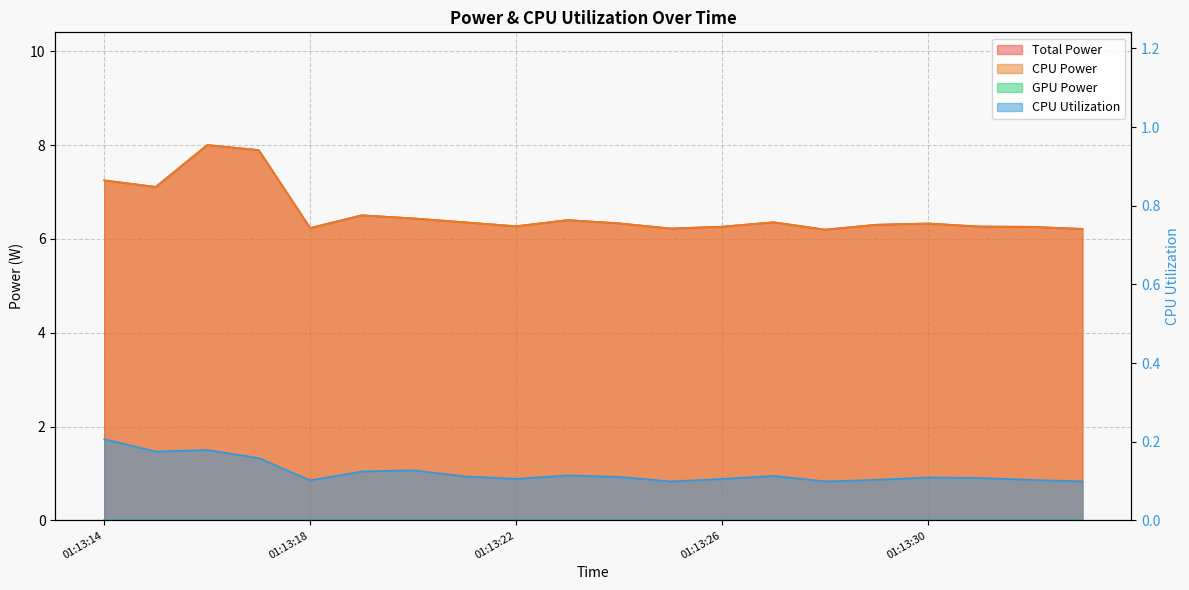

Reading left to right, what are all the values shown in this chart?

Total Power: 01:13:14=7.2	01:13:15=7.1	01:13:16=8.0	01:13:17=7.9	01:13:18=6.2	01:13:19=6.5	01:13:20=6.4	01:13:21=6.4	01:13:22=6.3	01:13:23=6.4	01:13:24=6.3	01:13:25=6.2	01:13:26=6.3	01:13:27=6.4	01:13:28=6.2	01:13:29=6.3	01:13:30=6.3	01:13:31=6.3	01:13:32=6.3	01:13:33=6.2
CPU Power: 01:13:14=7.2	01:13:15=7.1	01:13:16=8.0	01:13:17=7.9	01:13:18=6.2	01:13:19=6.5	01:13:20=6.4	01:13:21=6.4	01:13:22=6.3	01:13:23=6.4	01:13:24=6.3	01:13:25=6.2	01:13:26=6.3	01:13:27=6.4	01:13:28=6.2	01:13:29=6.3	01:13:30=6.3	01:13:31=6.3	01:13:32=6.3	01:13:33=6.2
CPU Utilization: 01:13:14=0.2	01:13:15=0.2	01:13:16=0.2	01:13:17=0.2	01:13:18=0.1	01:13:19=0.1	01:13:20=0.1	01:13:21=0.1	01:13:22=0.1	01:13:23=0.1	01:13:24=0.1	01:13:25=0.1	01:13:26=0.1	01:13:27=0.1	01:13:28=0.1	01:13:29=0.1	01:13:30=0.1	01:13:31=0.1	01:13:32=0.1	01:13:33=0.1